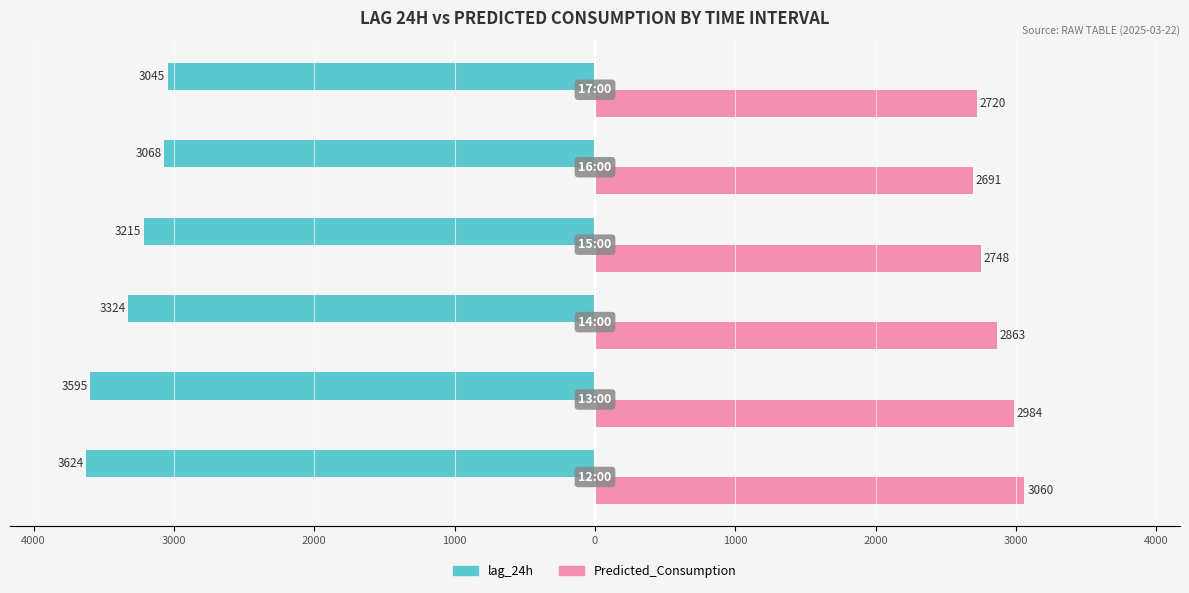

What is the average value of the lag_24h series?

-3311.8